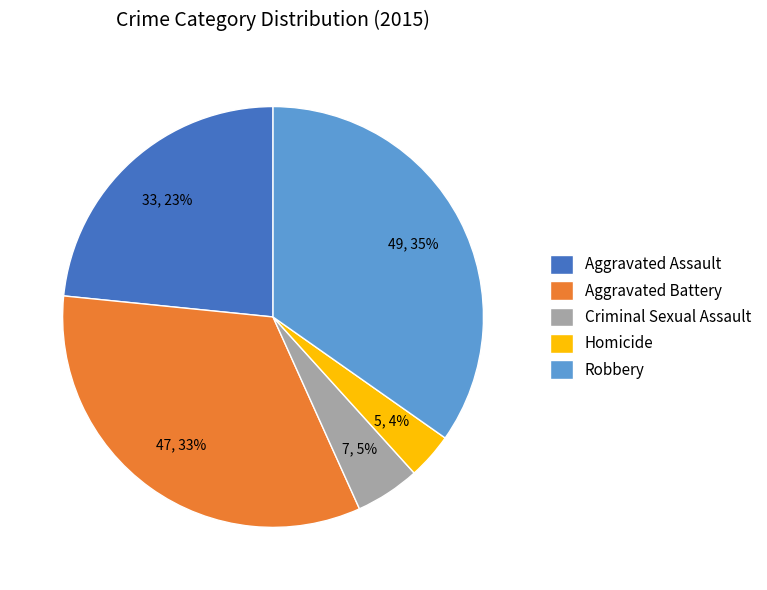

What is the largest slice in the pie chart?

Robbery